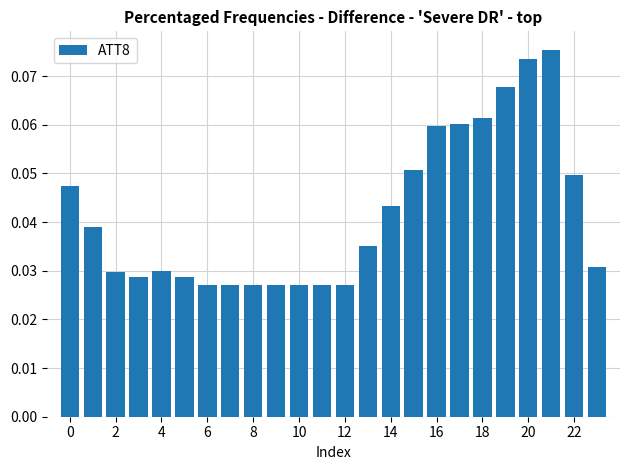

What is the sum of all values?

1.0